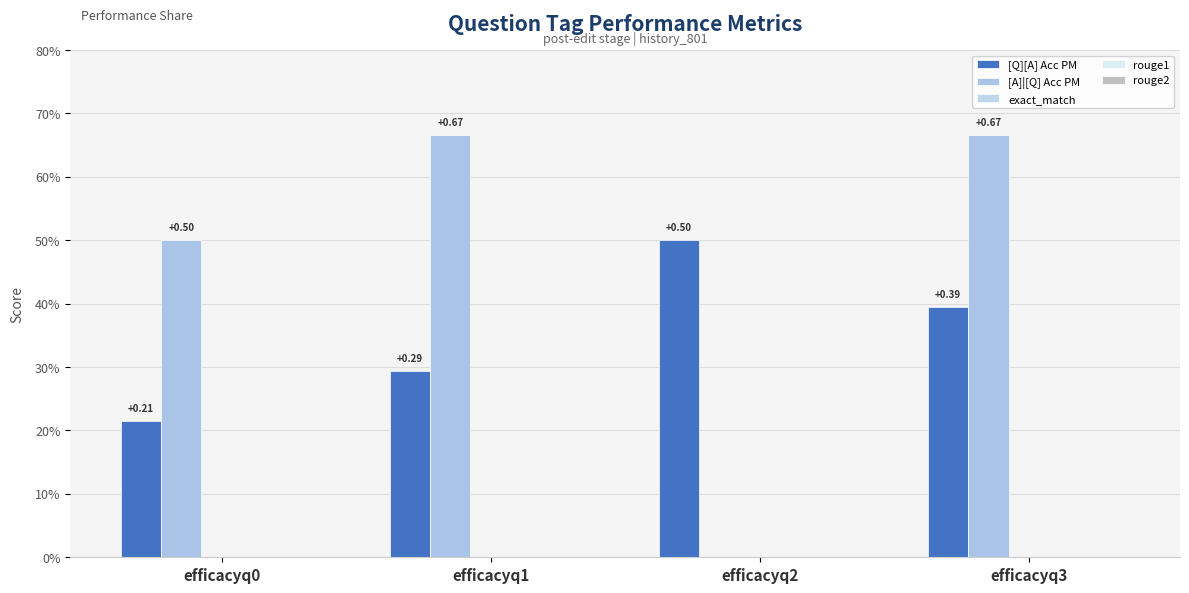

Which series has the widest spread of values?

[A]|[Q] Acc PM